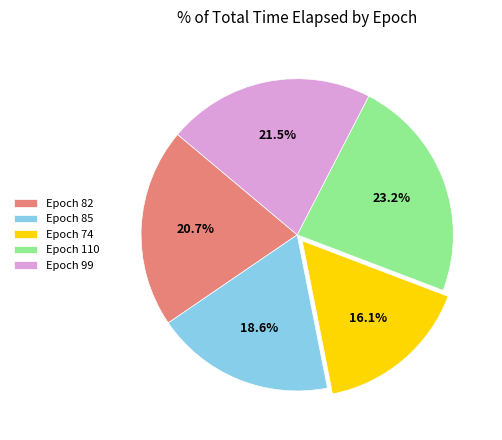

Does Epoch 74 represent more than half of the total?

No